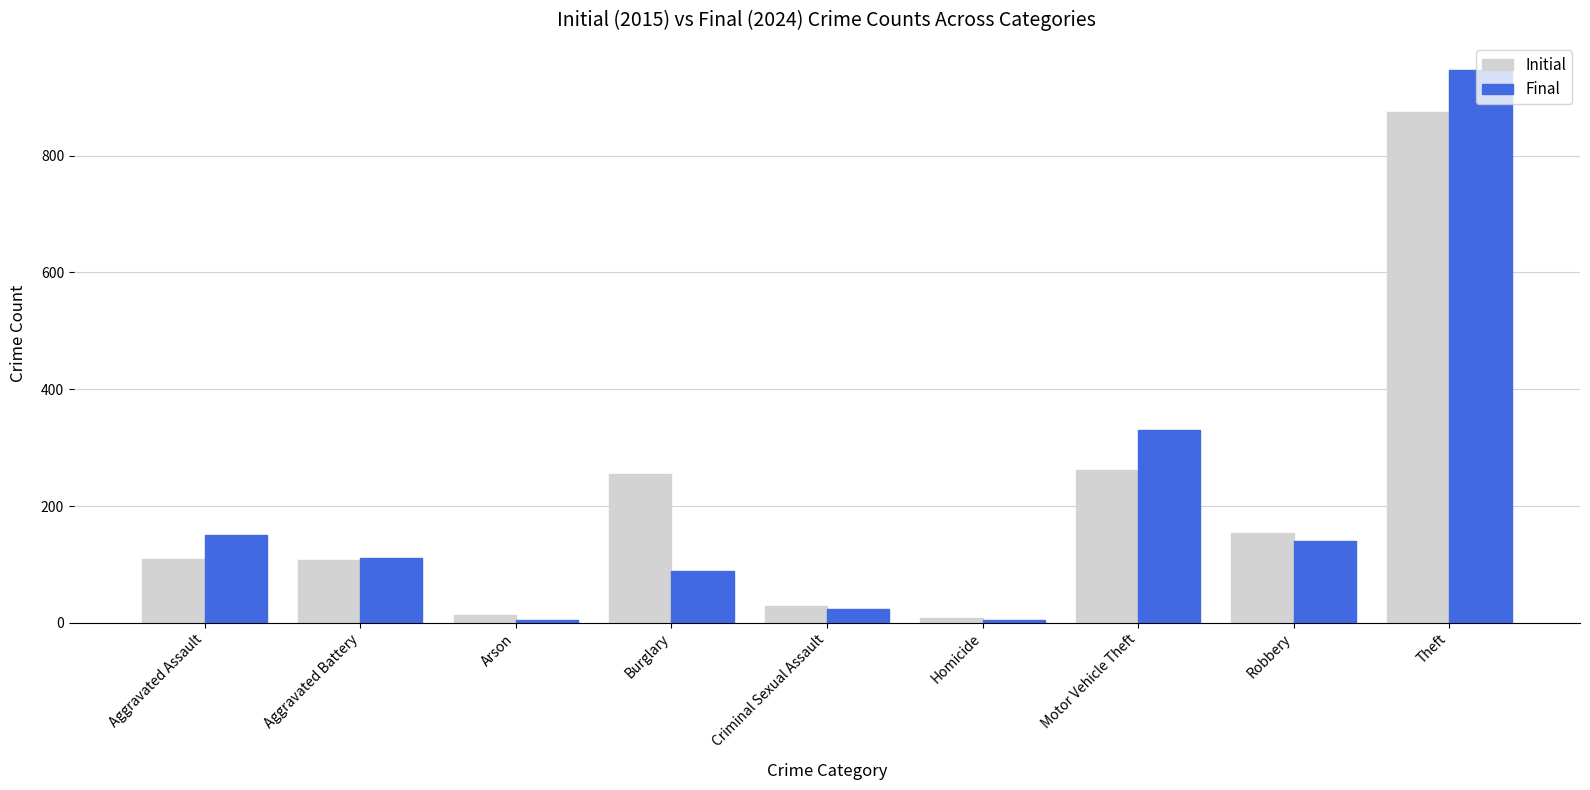

How many bars are there in each group?

2